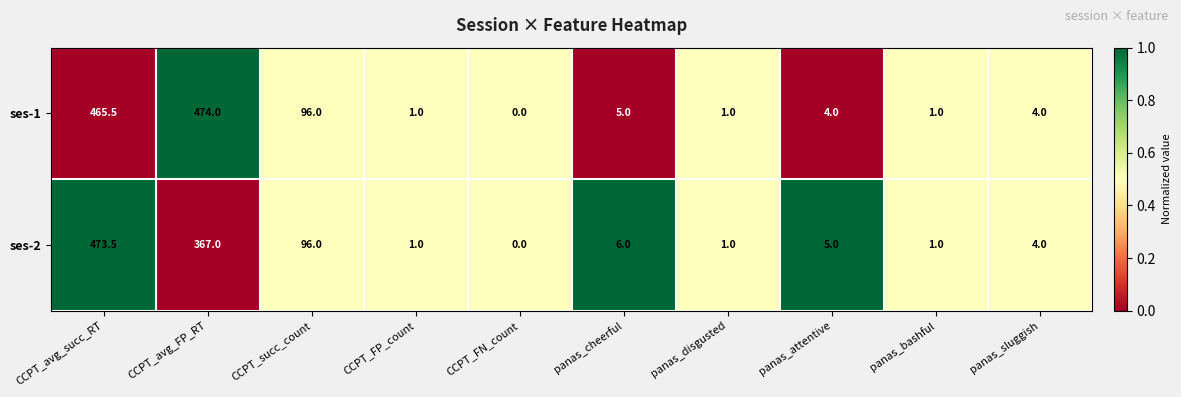

What is the sum of the ses-2 values at panas_disgusted and CCPT_FP_count?

2.0